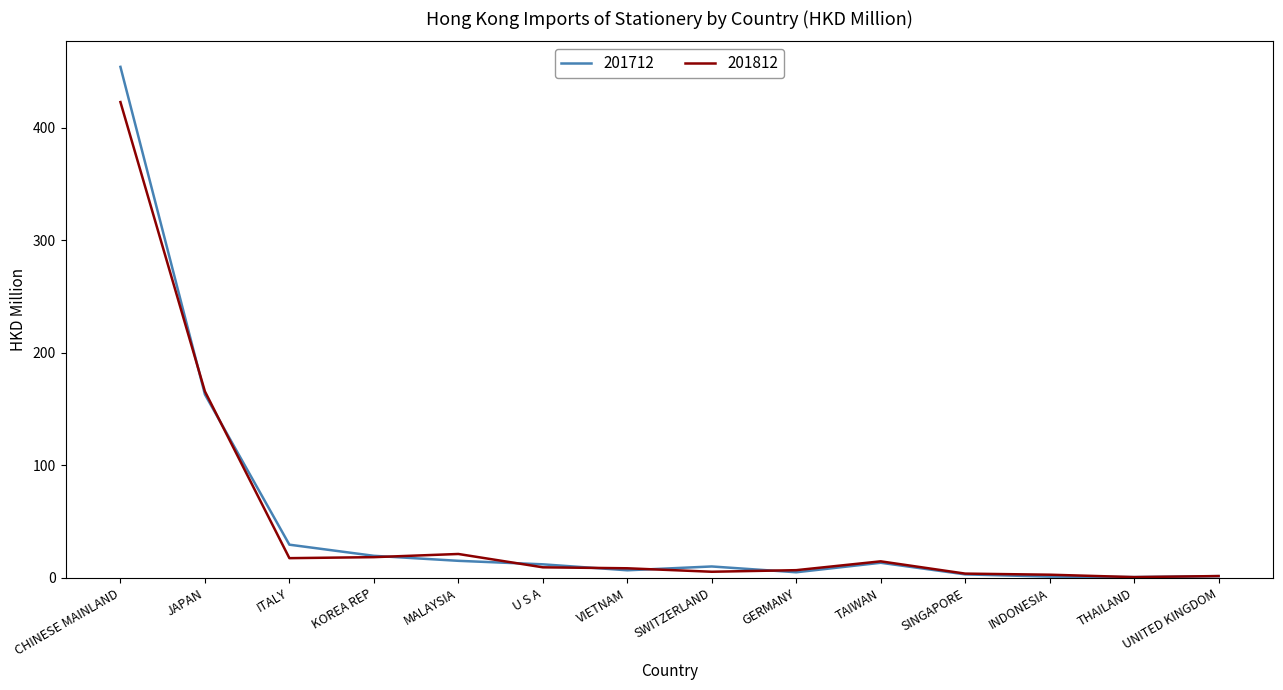

What position from the right is JAPAN?

13